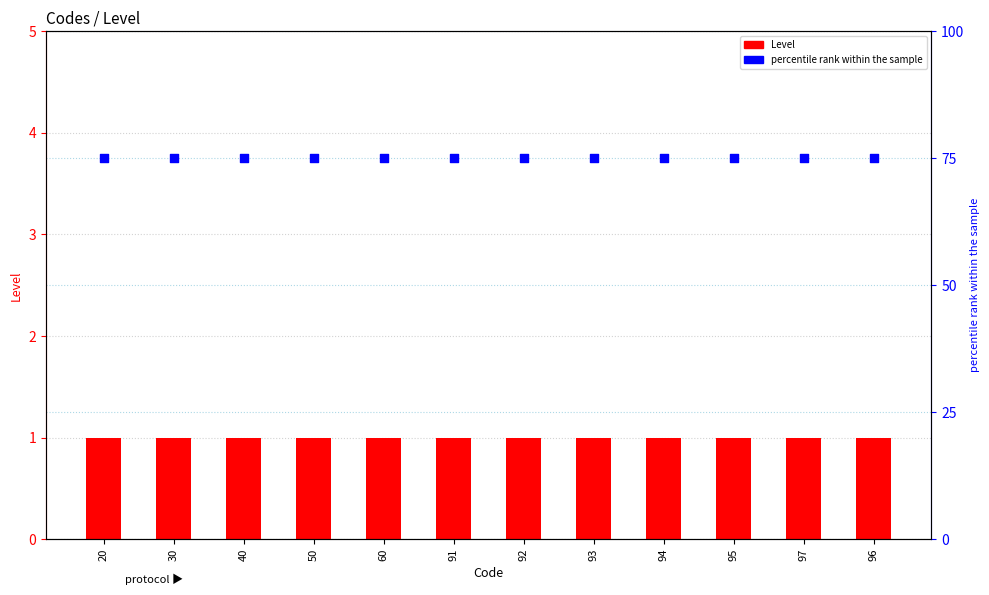

What is the total value across all series at 97?

76